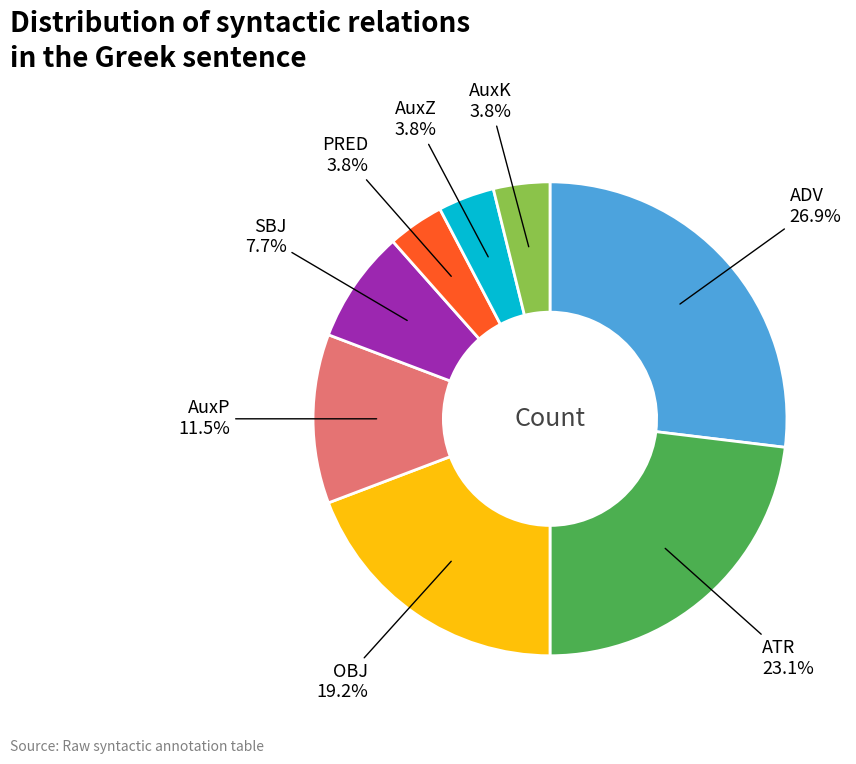

Is there a majority slice in this chart?

No